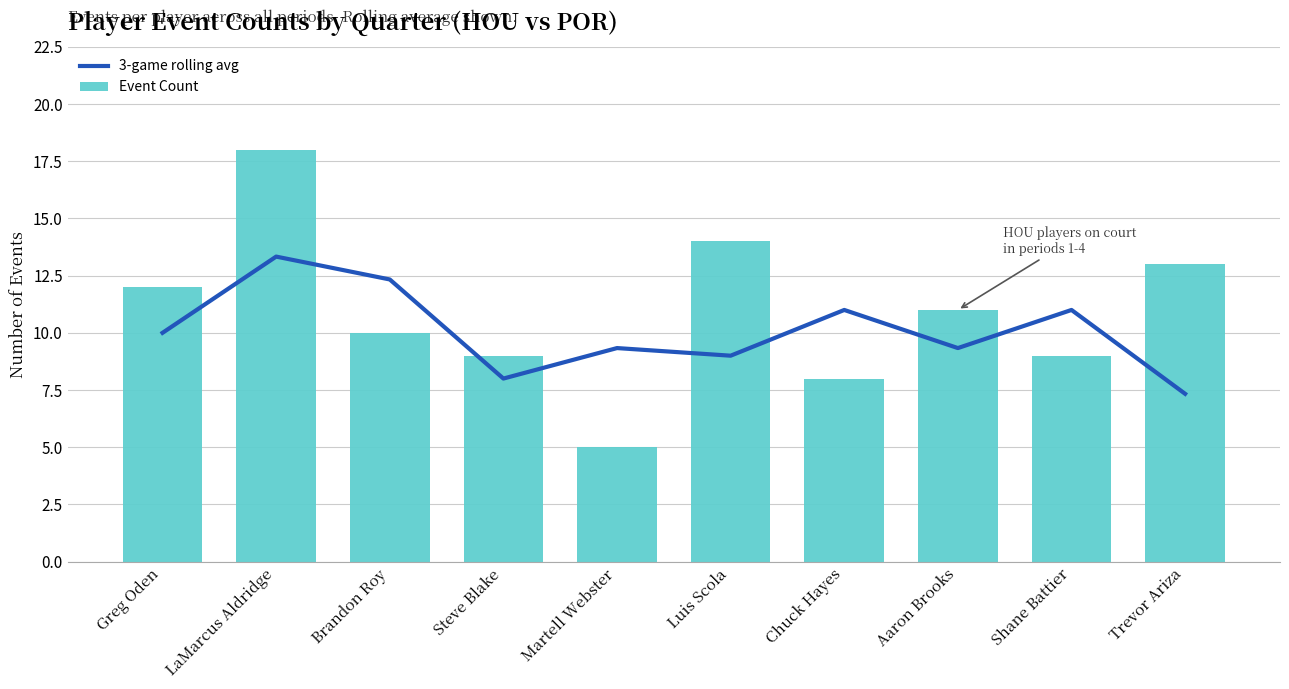

What value does the Event Count series have at Luis Scola?

14